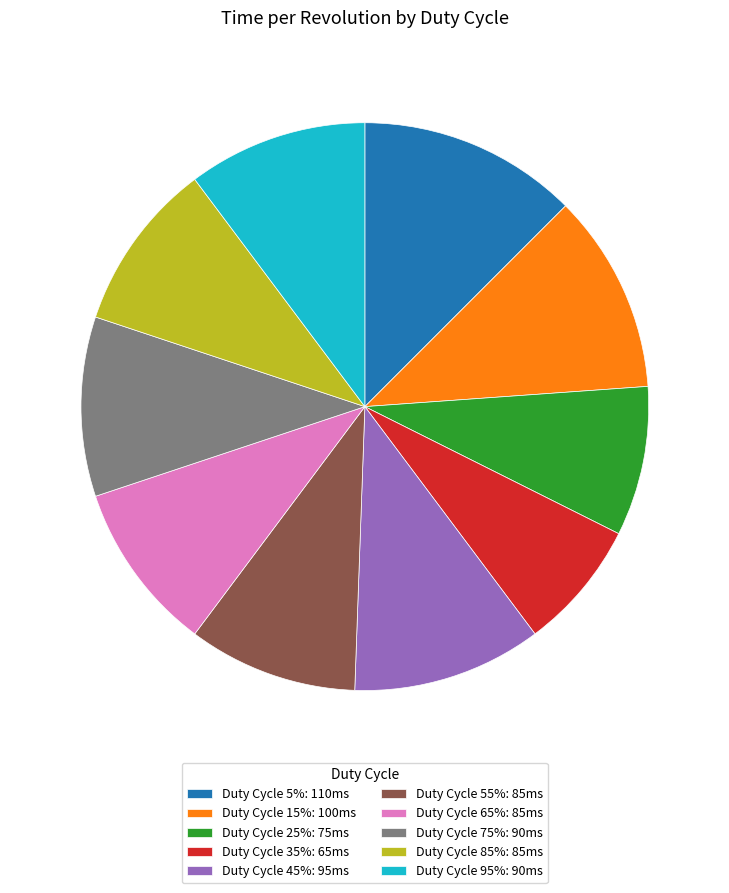

Count the number of slices in the pie.

10